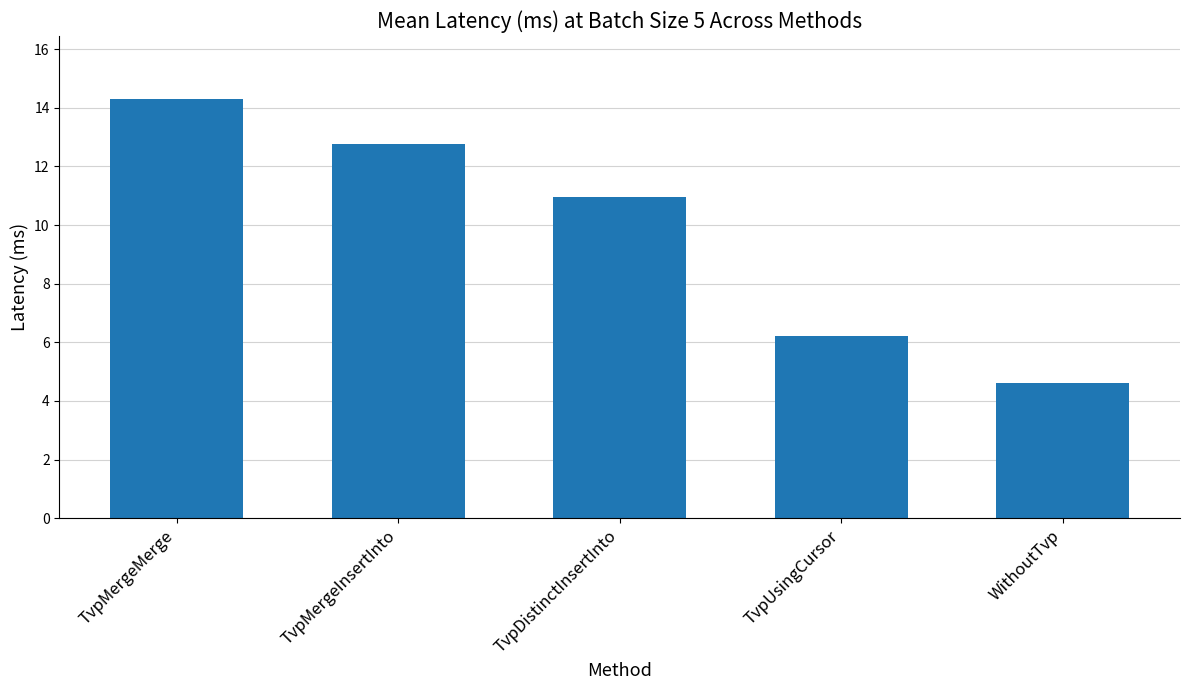

What is the value of the 5th bar from the left?

4.6